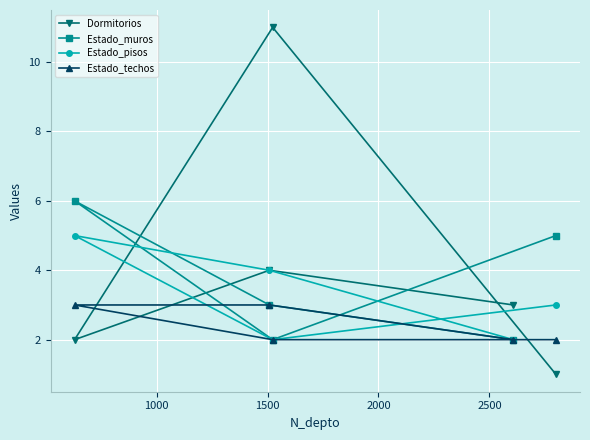

How many series are shown in this chart?

4